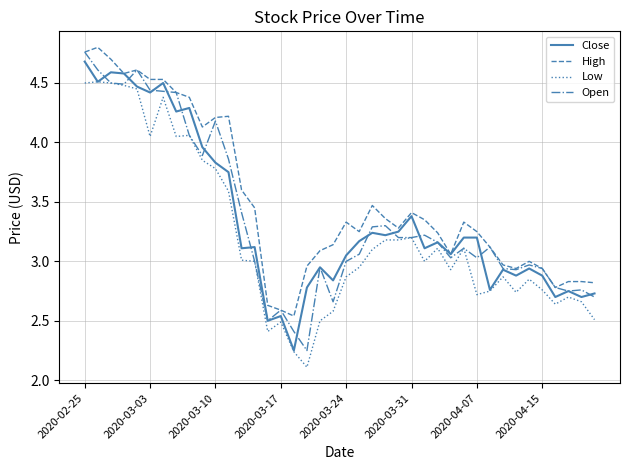

Which series has the largest total across all categories?

High